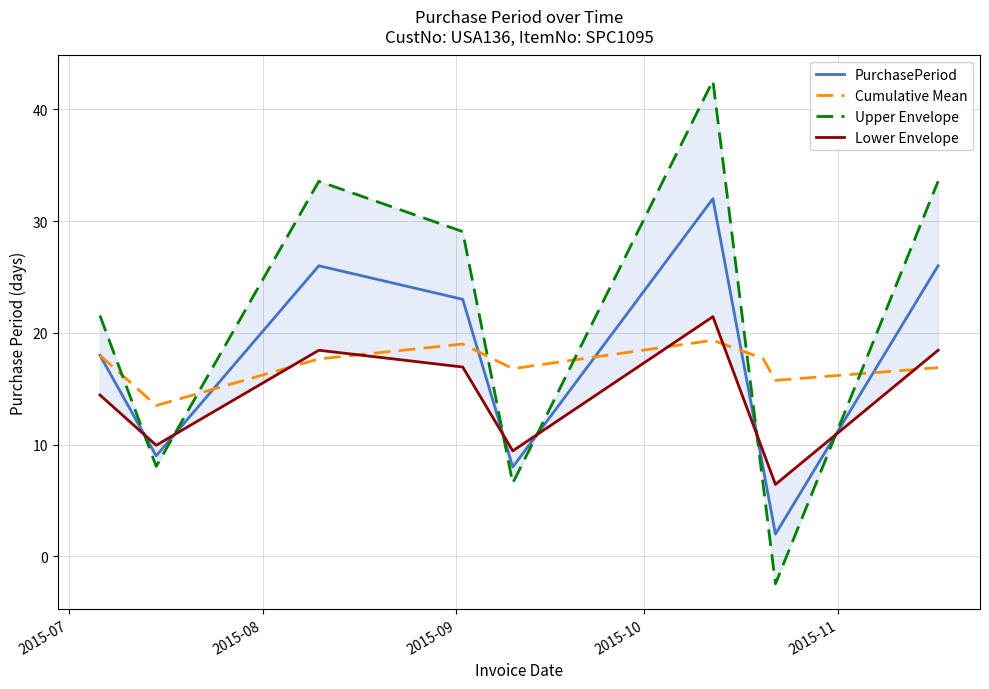

What is the maximum value for Cumulative Mean?

19.3